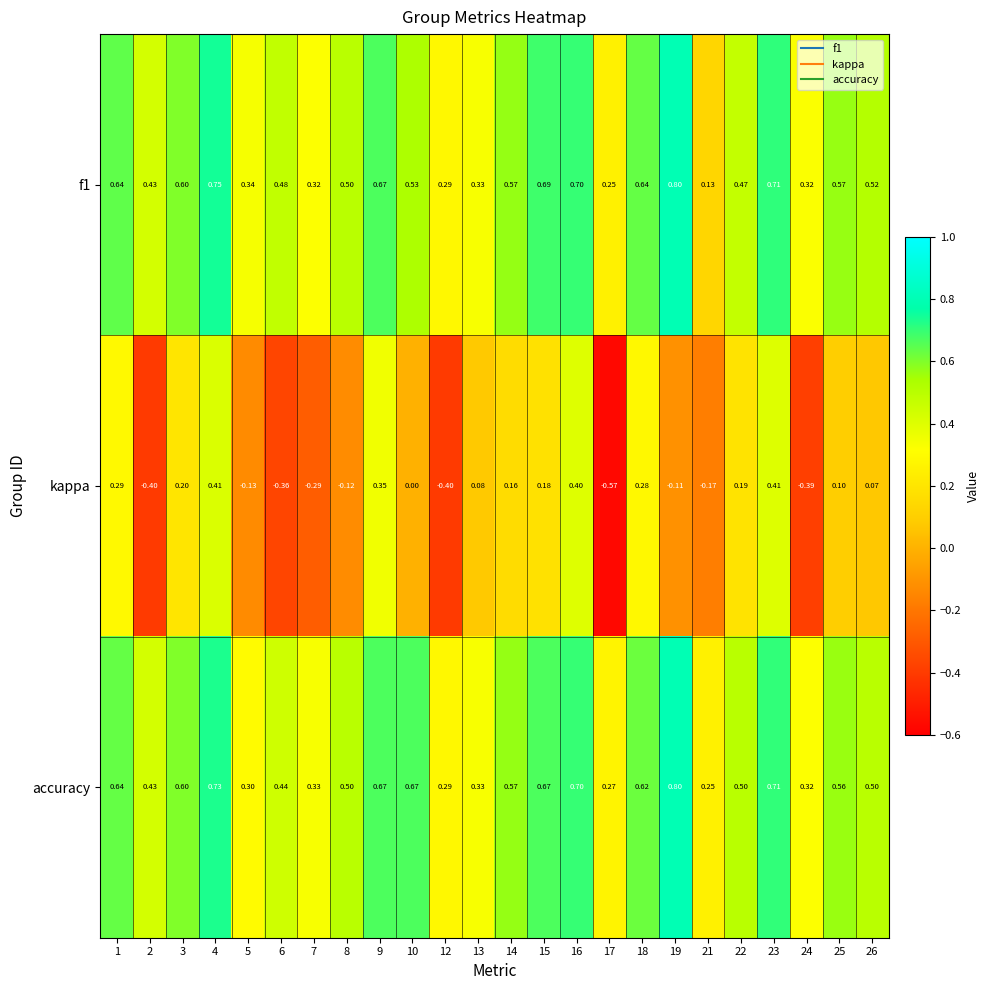

Which series has the widest spread of values?

kappa